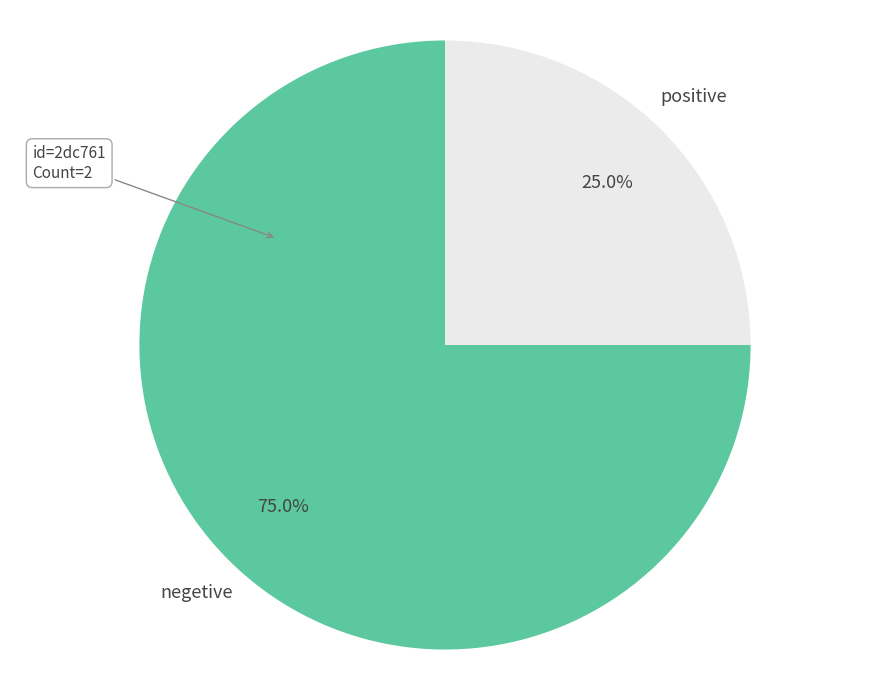

Which has a higher value, positive or negetive?

negetive